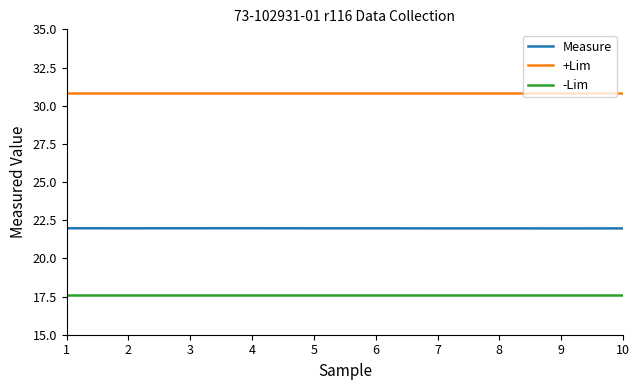

Reading left to right, extract all data points from this chart.

Measure: 22.0	22.0	22.0	22.0	22.0	22.0	22.0	22.0	22.0	22.0
+Lim: 30.8	30.8	30.8	30.8	30.8	30.8	30.8	30.8	30.8	30.8
-Lim: 17.6	17.6	17.6	17.6	17.6	17.6	17.6	17.6	17.6	17.6